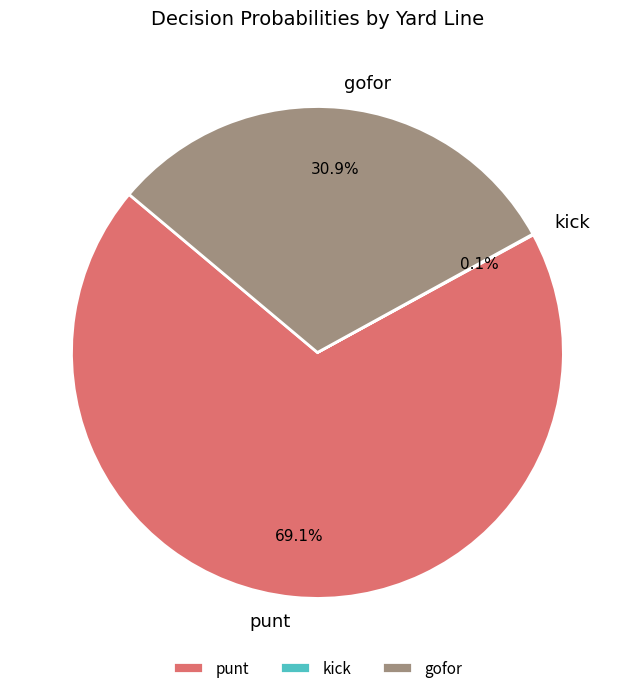

Is there any slice that represents more than half of the pie?

Yes